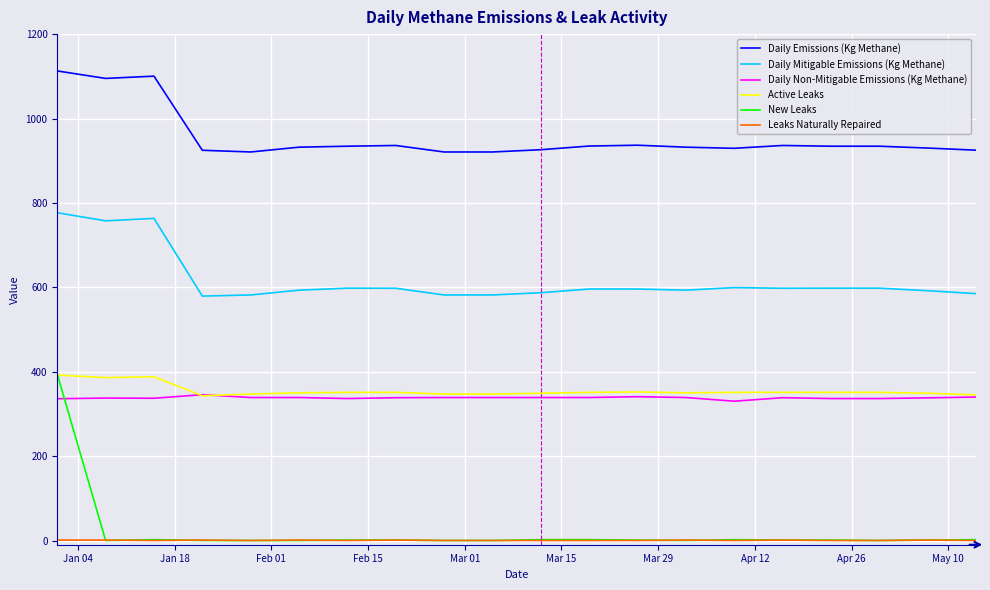

What is the sum of all Daily Non-Mitigable Emissions (Kg Methane) values?

6762.8